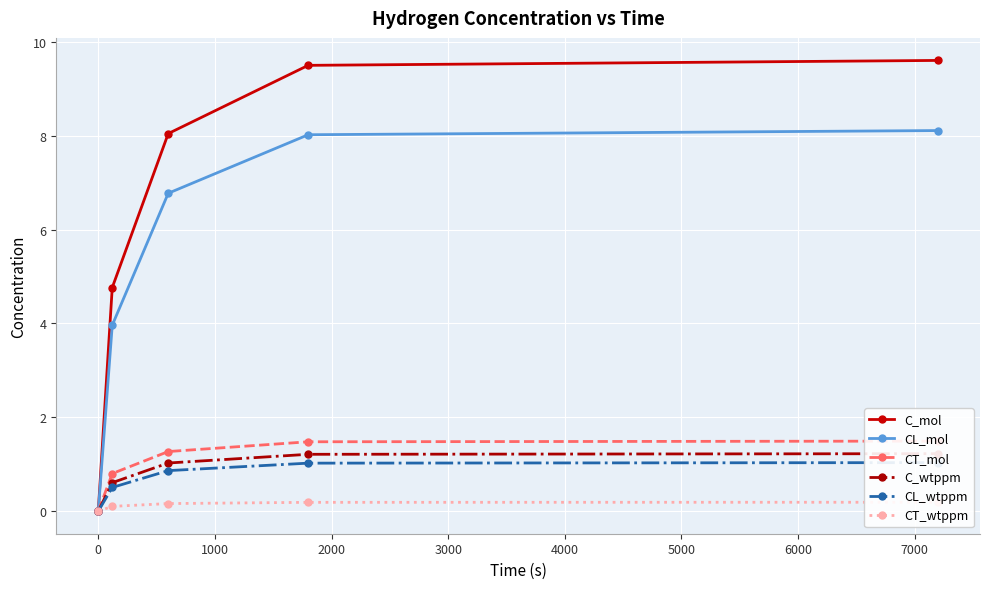

What is the sum of all CT_mol values?

5.0